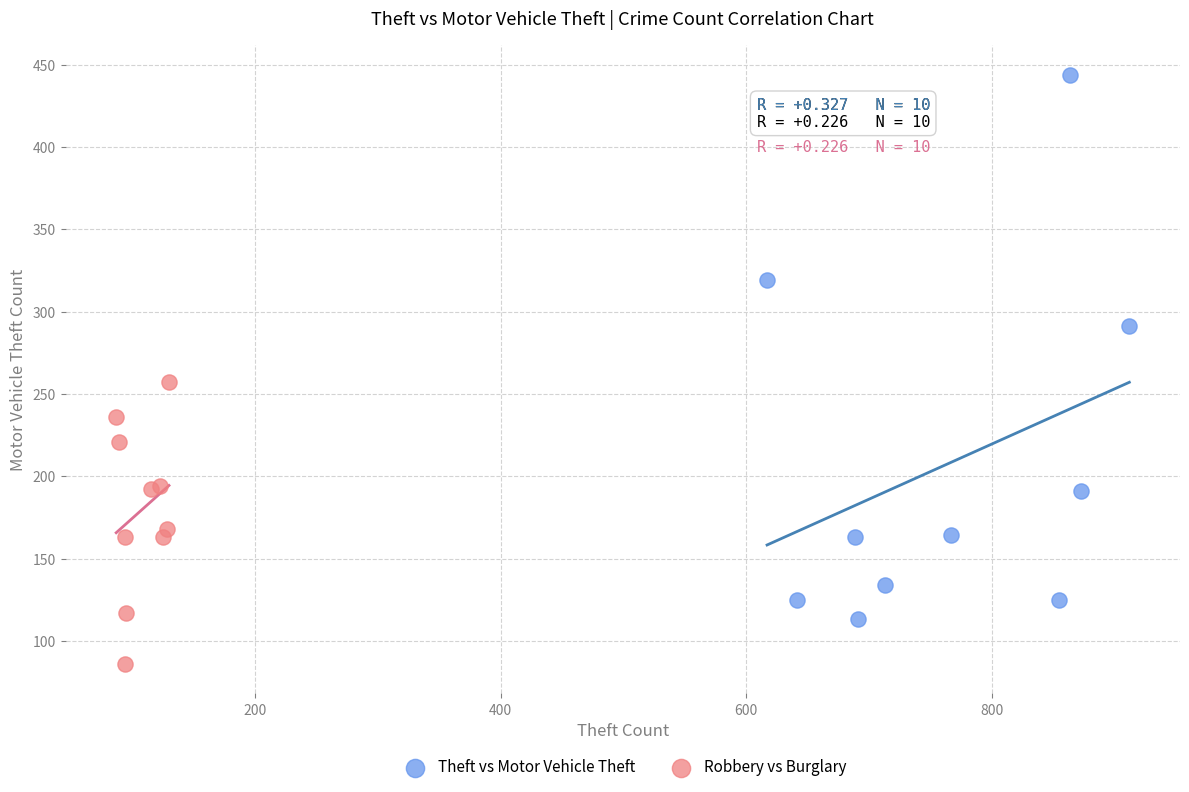

Which series contains the highest Y value?

Theft vs Motor Vehicle Theft